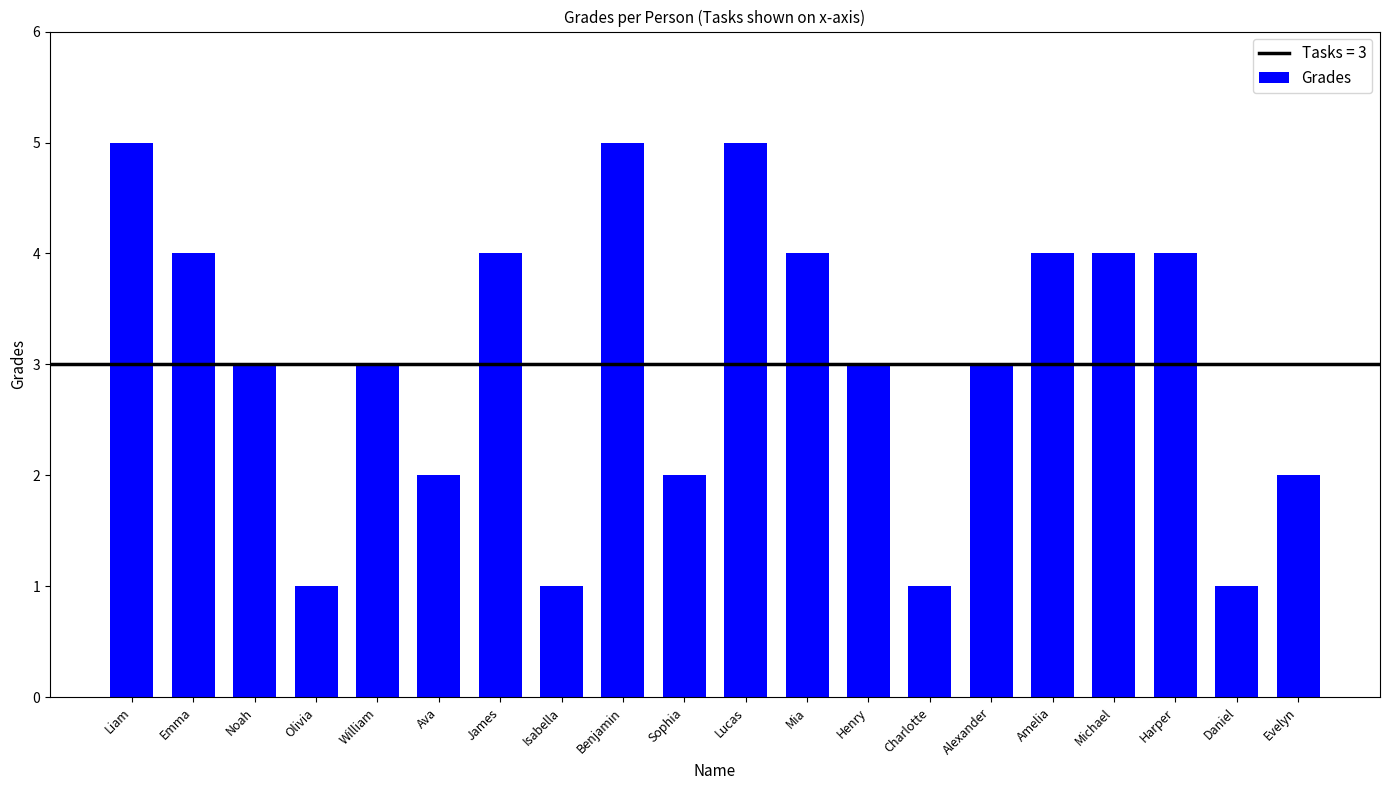

At which label does the data first exceed 3?

Liam